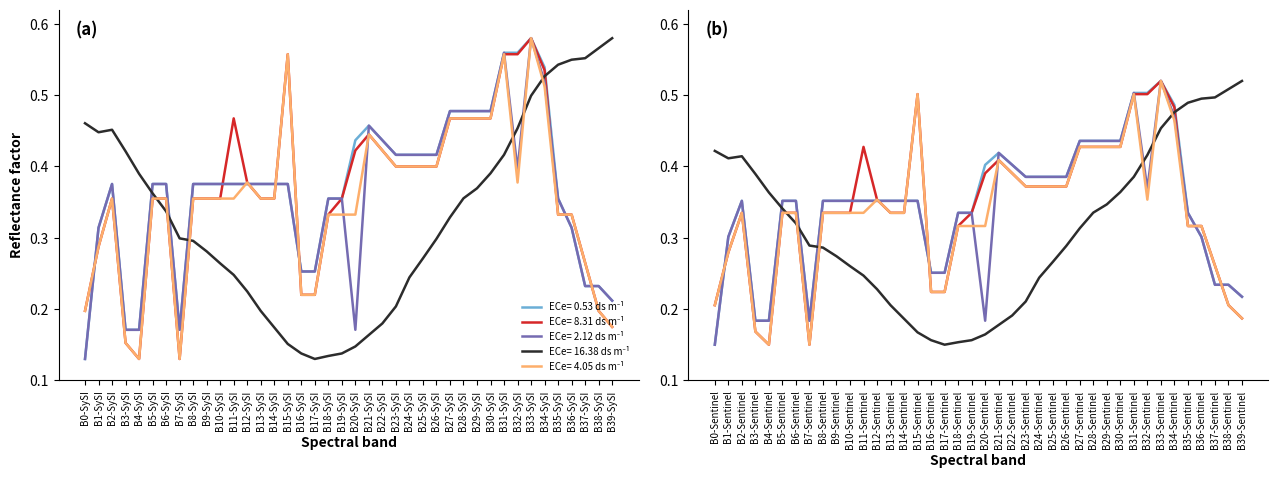

What is the approximate value of close at B14-Sentinel?

0.4